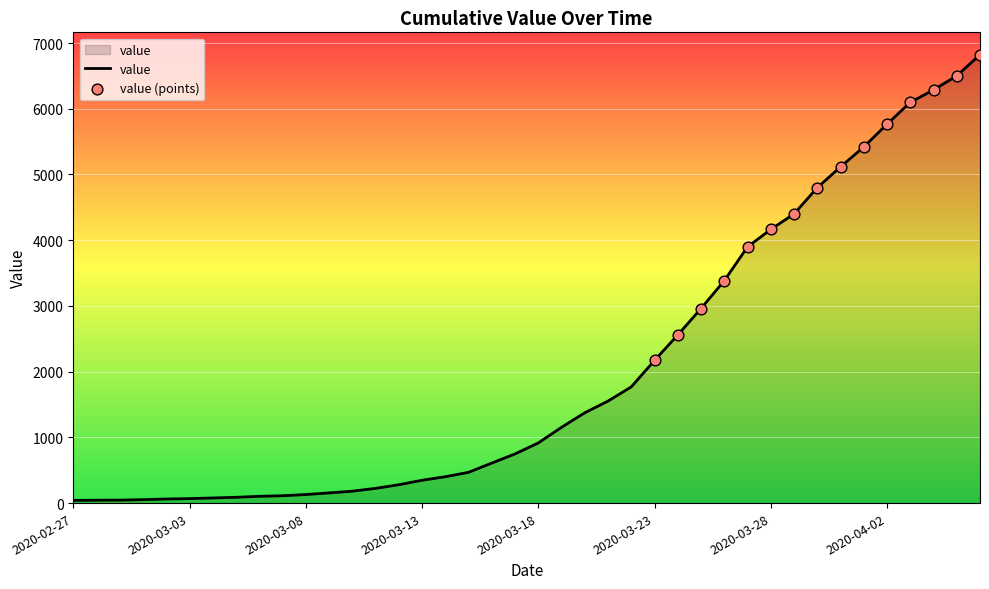

What is the greatest value displayed?

6822